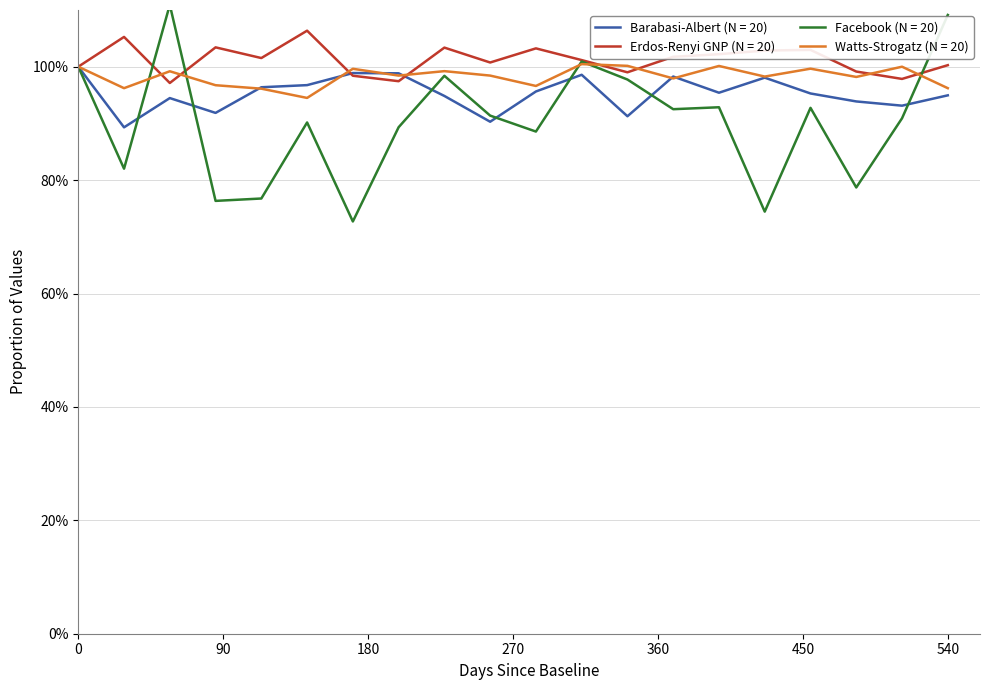

Which series has the largest range (max minus min)?

Facebook (N = 20)